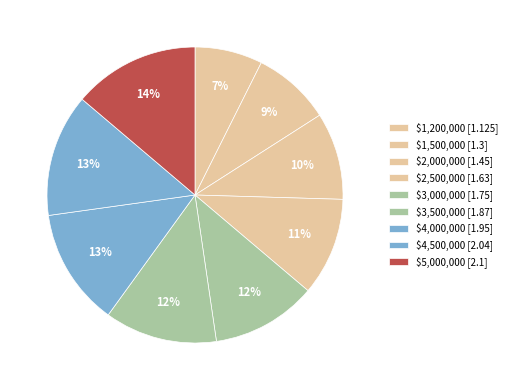

What is the ratio of the value at $1,200,000 to the value at $1,500,000?

0.9